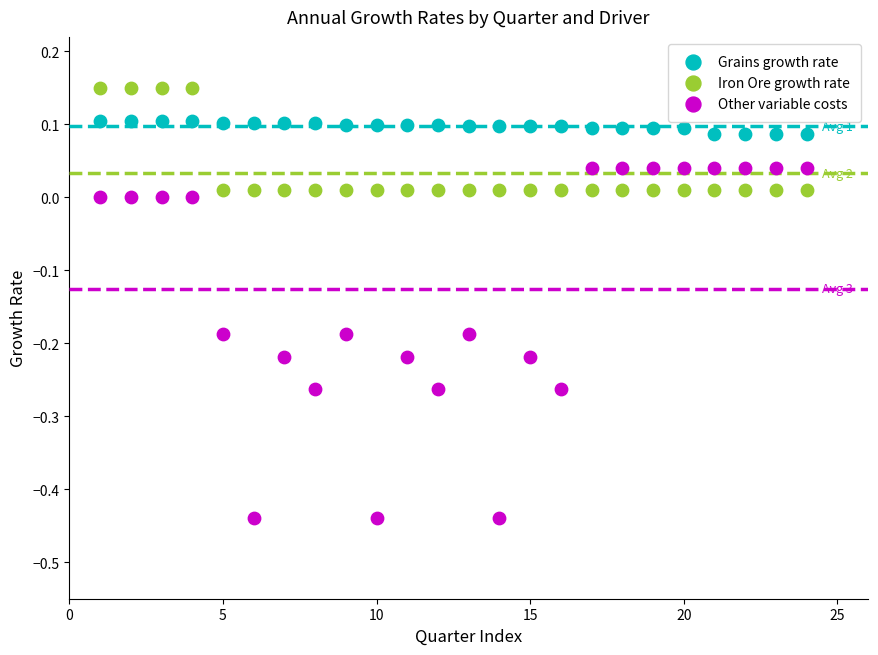

Which series has the widest spread of Y values?

Other variable costs